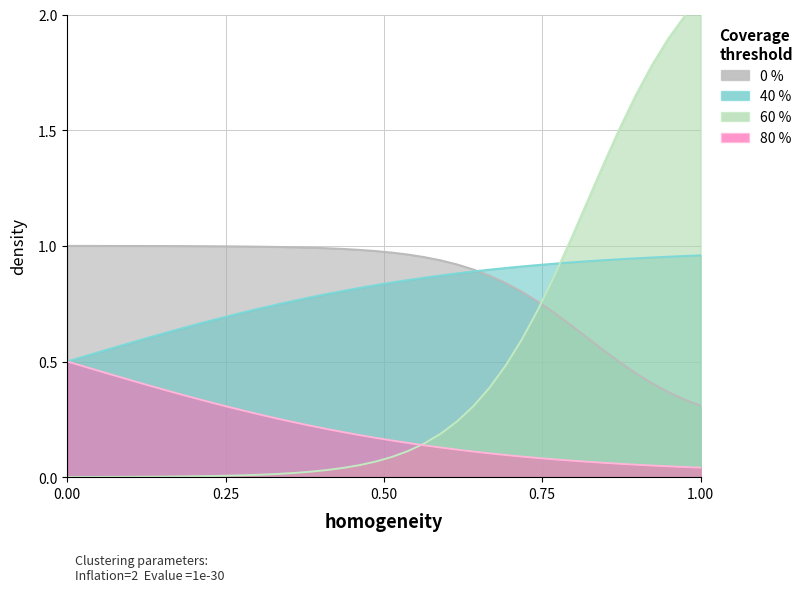

True or false: D and C intersect in this chart.

False